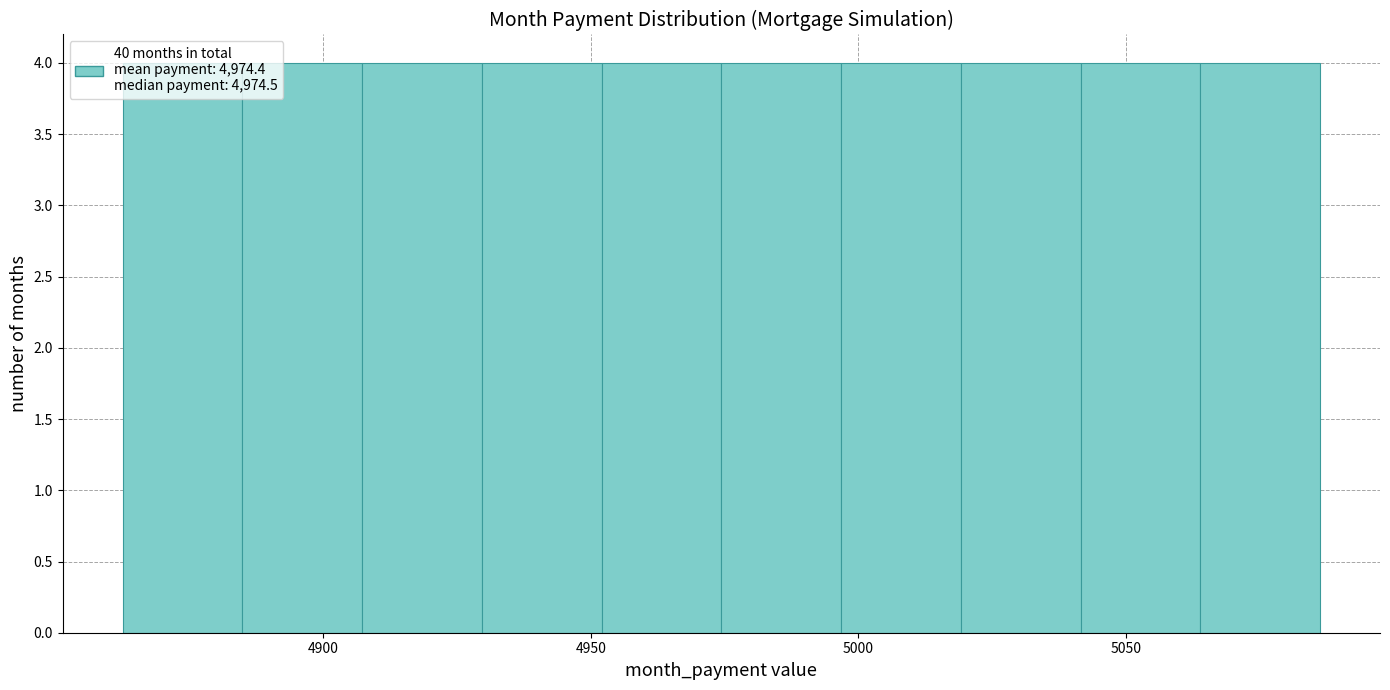

How tall is the bar that spans 4865 to 4885 on the x-axis? Neither the bar edges nor the heights are printed on the chart, so give them approximately, as read against the axes.

4